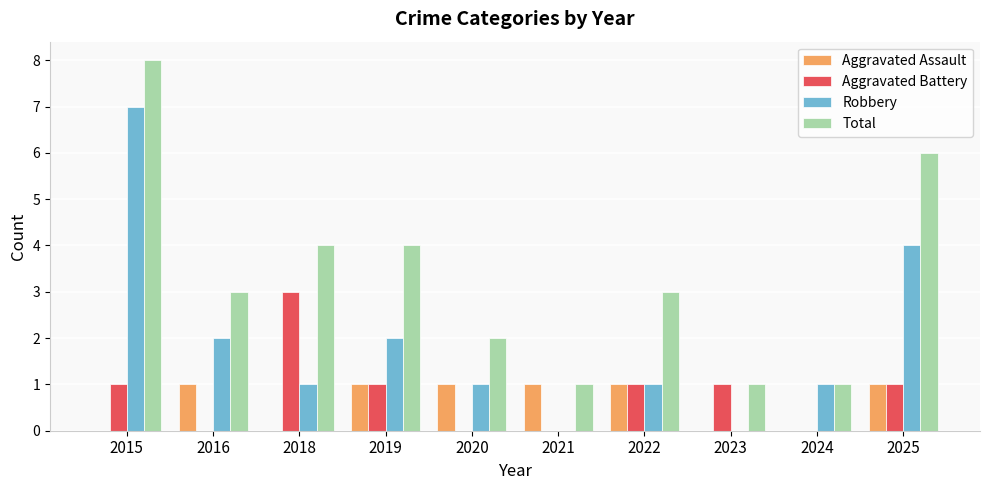

At which label does Total reach its peak?

2015